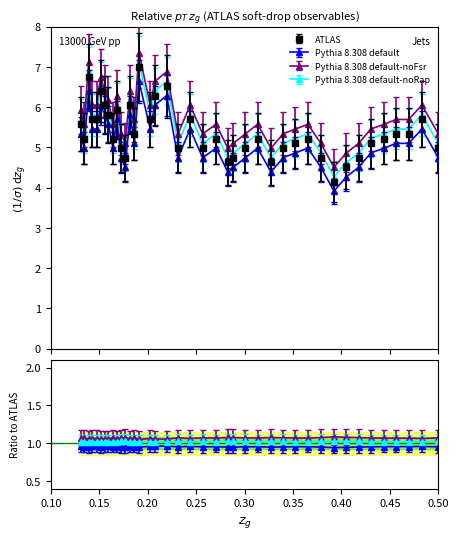

How many lines are shown in the chart?

4